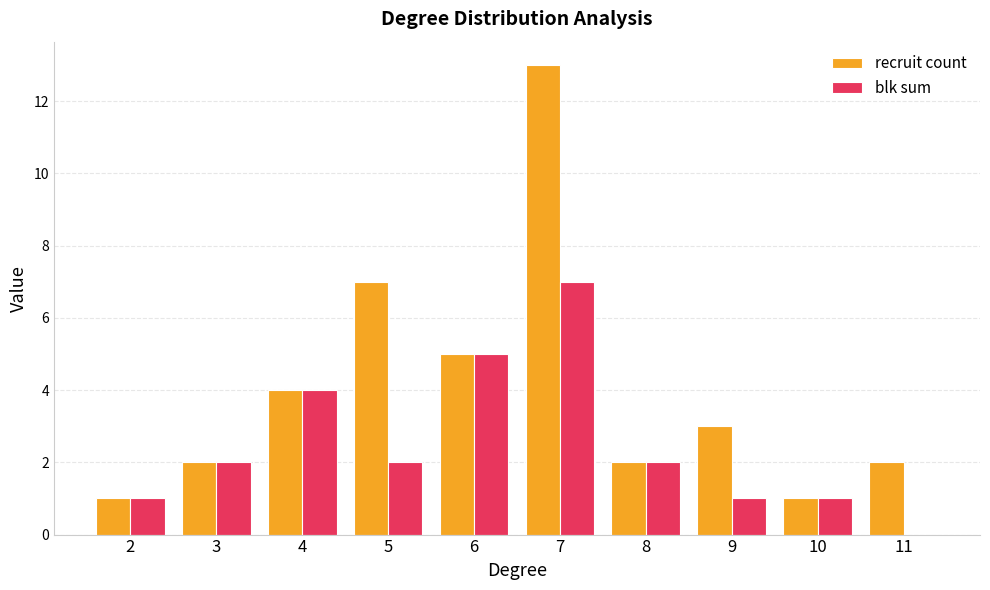

Reading left to right, list all the values displayed in this chart.

recruit count: 2=1	3=2	4=4	5=7	6=5	7=13	8=2	9=3	10=1	11=2
blk sum: 2=1	3=2	4=4	5=2	6=5	7=7	8=2	9=1	10=1	11=0